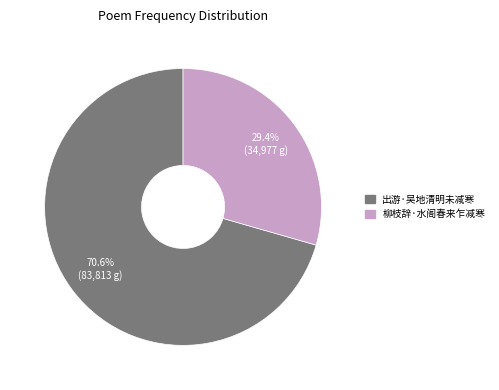

To the nearest percent, what portion does 出游·吴地清明未减寒 represent?

71%